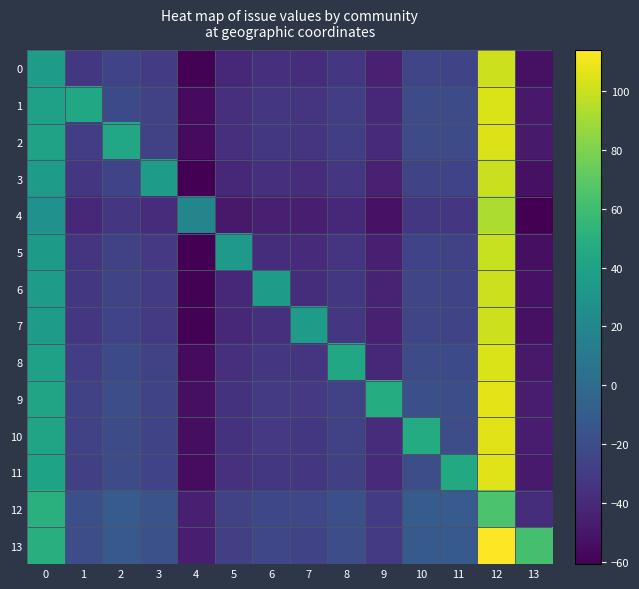

Rank the series at 13 from highest to lowest value.

13, 12, 9, 10, 11, 2, 1, 8, 6, 0, 7, 3, 5, 4